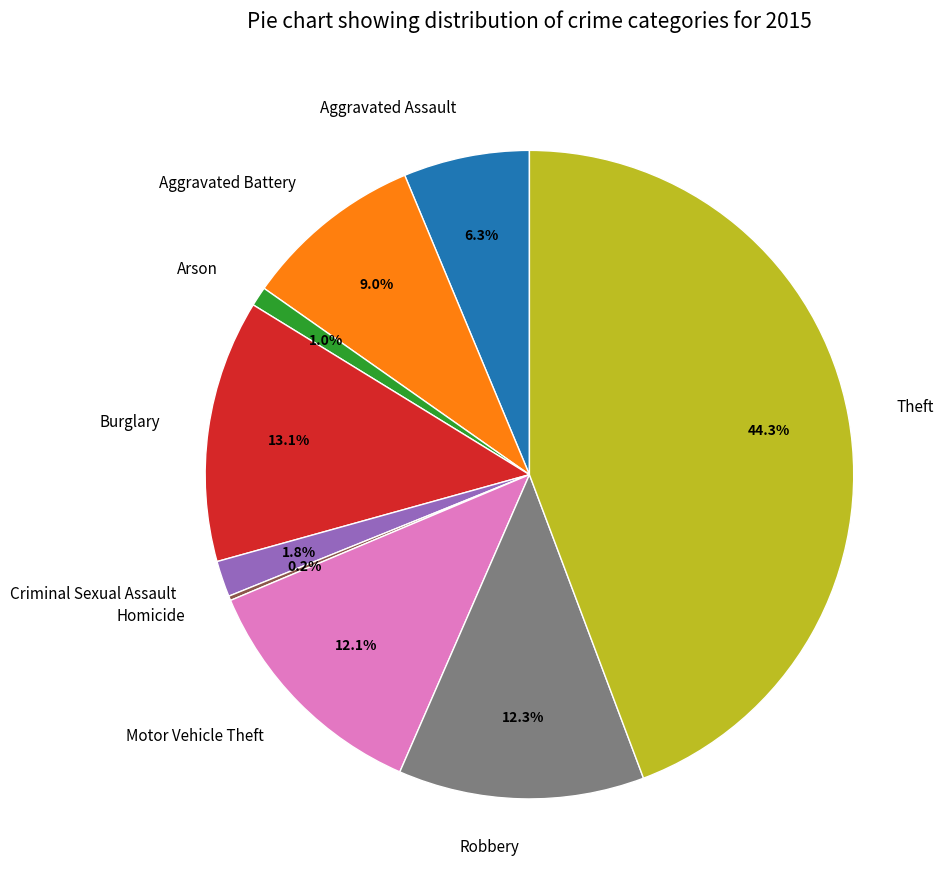

Is Aggravated Battery the majority of the pie?

No